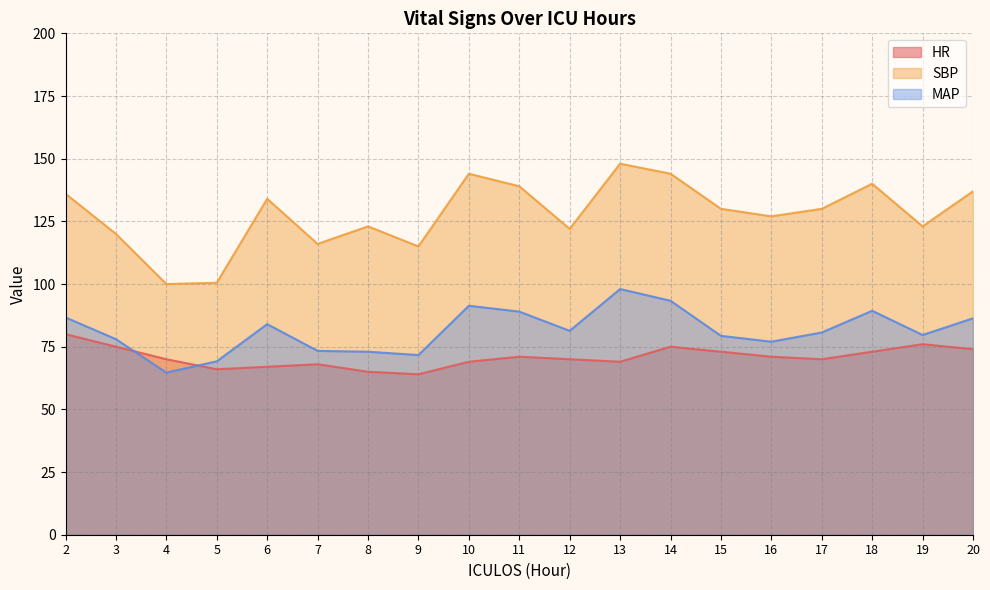

Which has a higher value, 2 or 5?

2